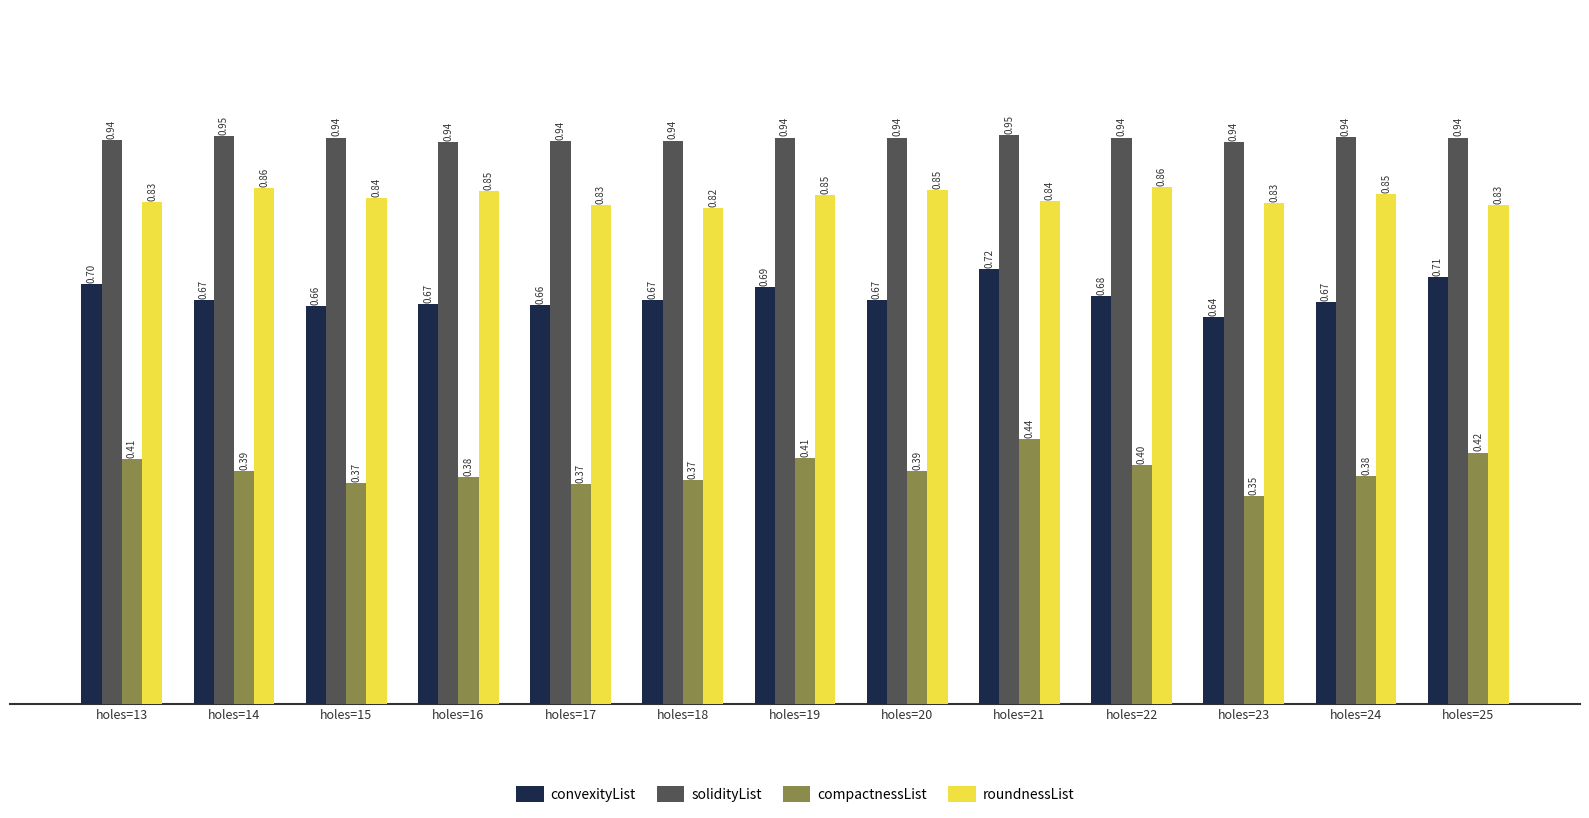

How many bars are there in total?

52